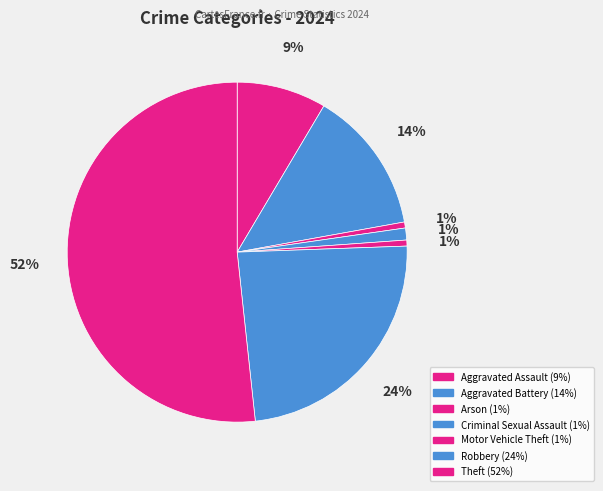

Rank the categories by value from highest to lowest.

Theft, Robbery, Aggravated Battery, Aggravated Assault, Criminal Sexual Assault, Arson, Motor Vehicle Theft